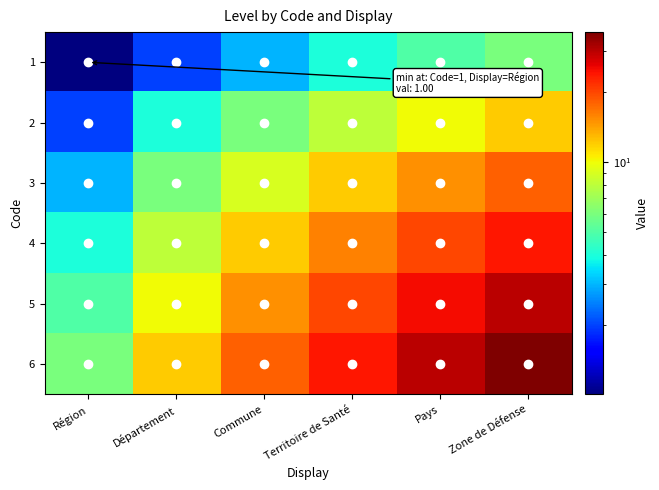

List the series in order of their overall mean, highest first.

6, 5, 4, 3, 2, 1